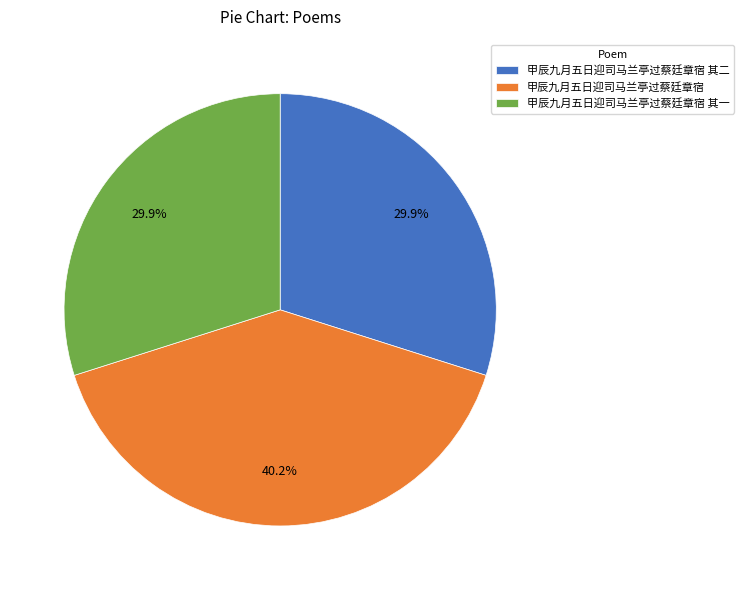

What is the ratio of the value at 甲辰九月五日迎司马兰亭过蔡廷章宿 to the value at 甲辰九月五日迎司马兰亭过蔡廷章宿 其一?

1.3